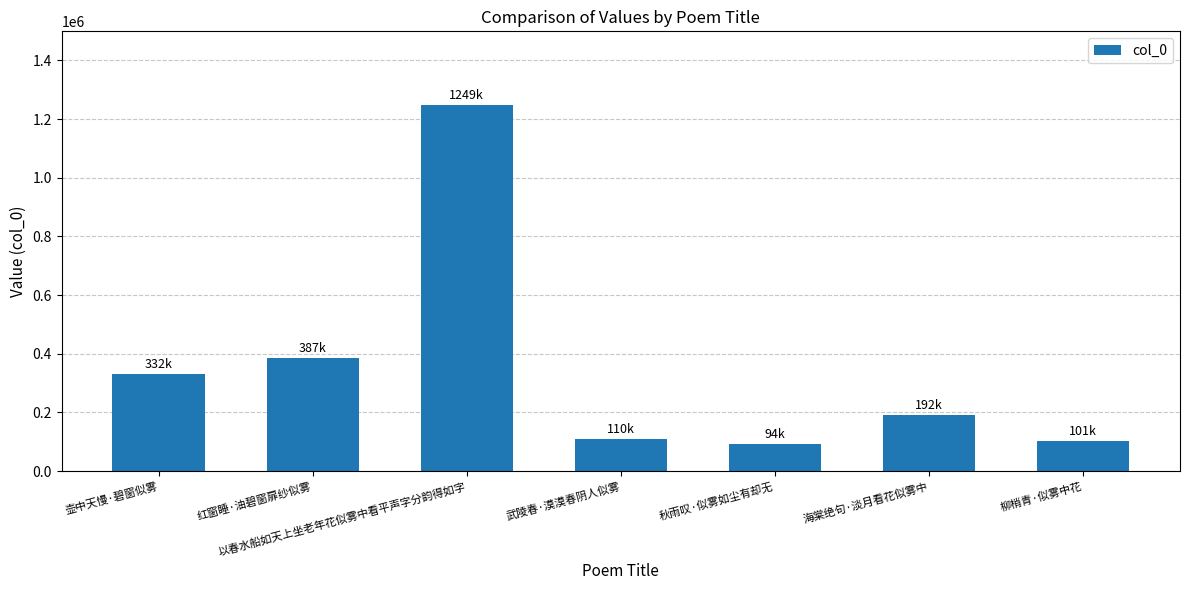

Between 壶中天慢·碧窗似雾 and 武陵春·漠漠春阴人似雾, which is larger?

壶中天慢·碧窗似雾